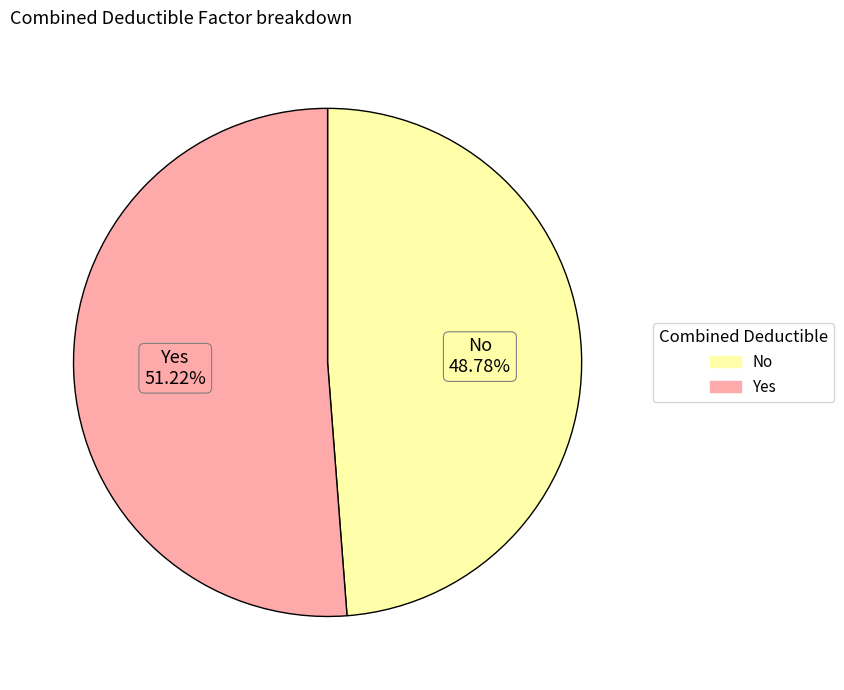

What is the smallest slice in the pie chart?

No